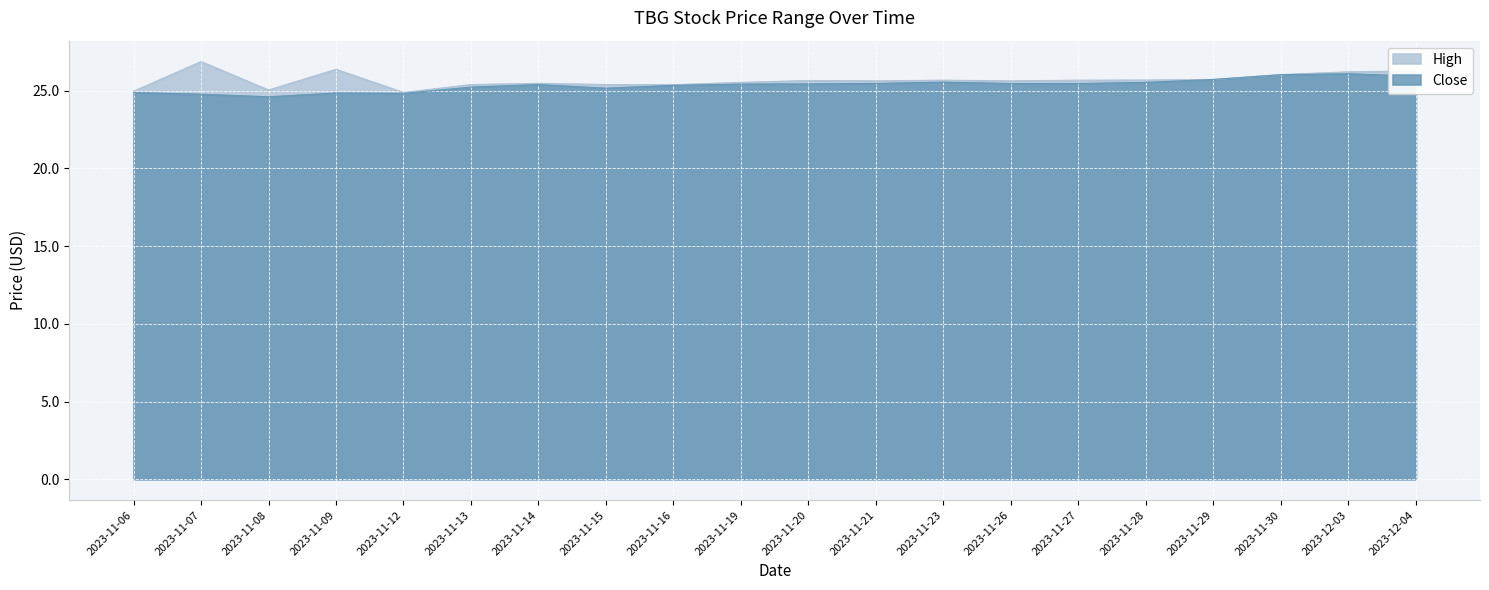

True or false: close and high cross at least once.

False